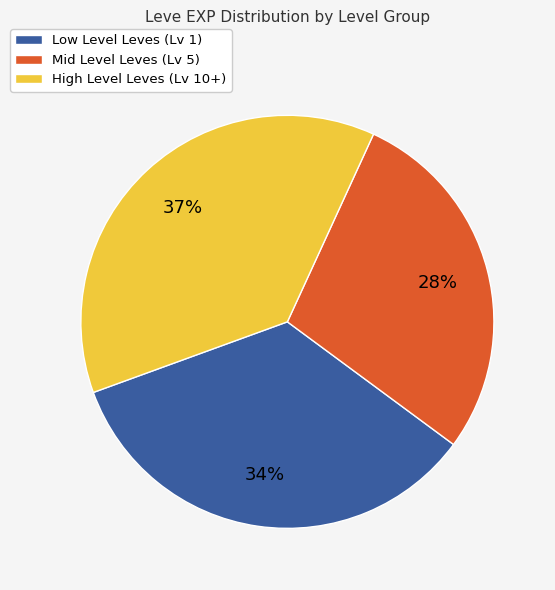

To the nearest percent, what is the average slice percentage?

33%